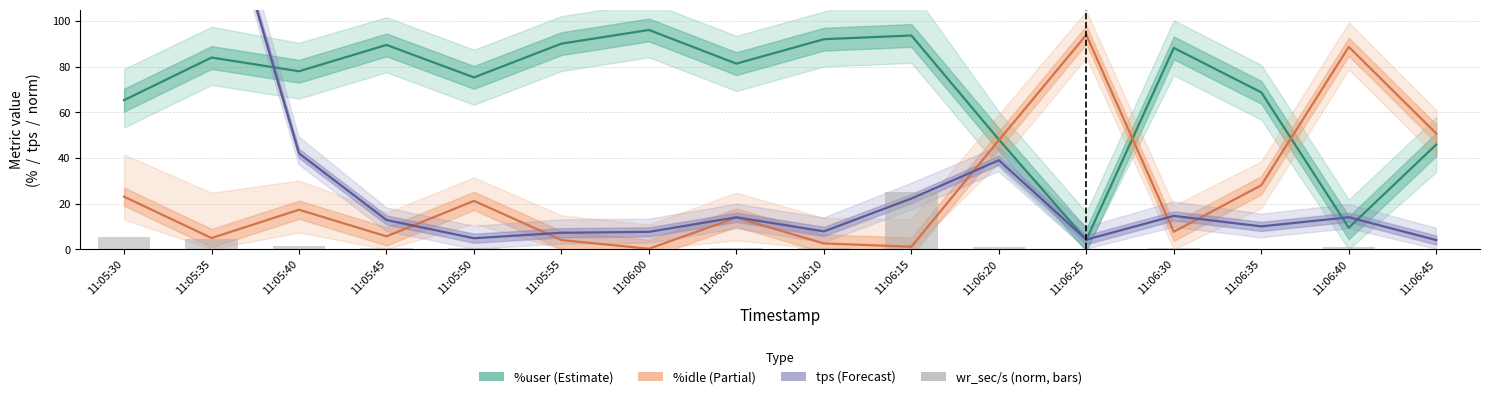

What is the maximum value shown in the chart?

172.6